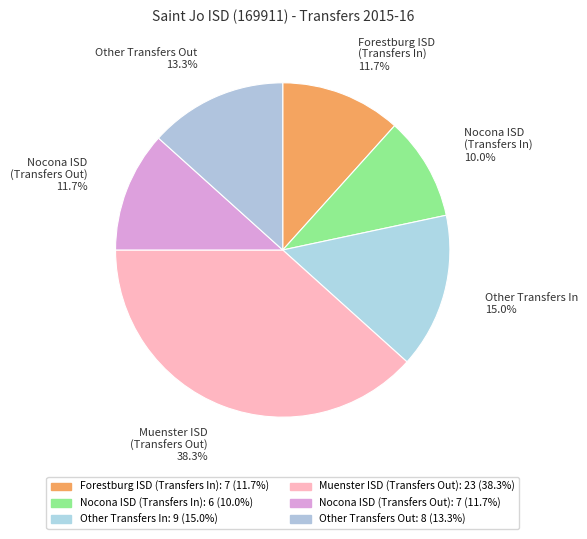

What is the smallest slice in the pie chart?

Nocona ISD (Transfers In) 10.0%